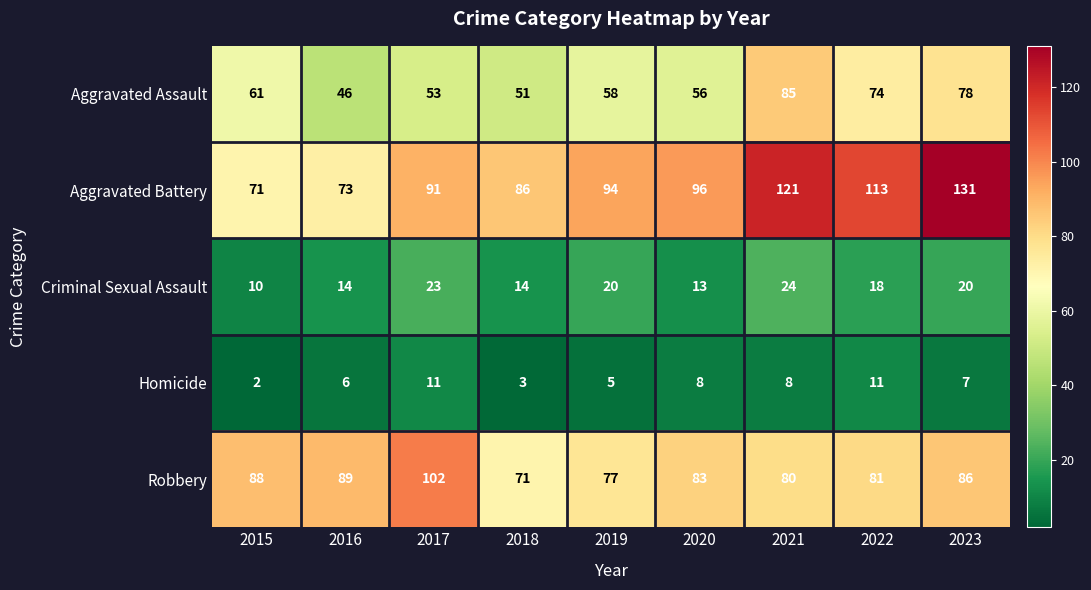

What is the total value across all series at 2023?

322